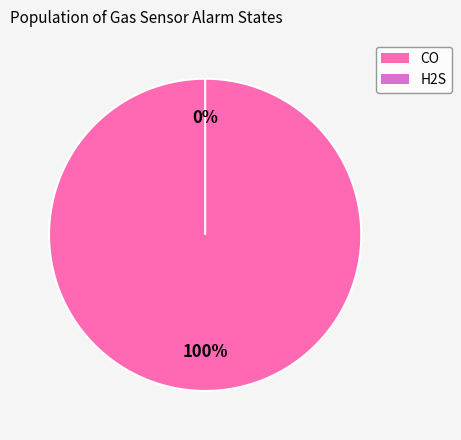

To the nearest percent, what is the average slice percentage?

50%